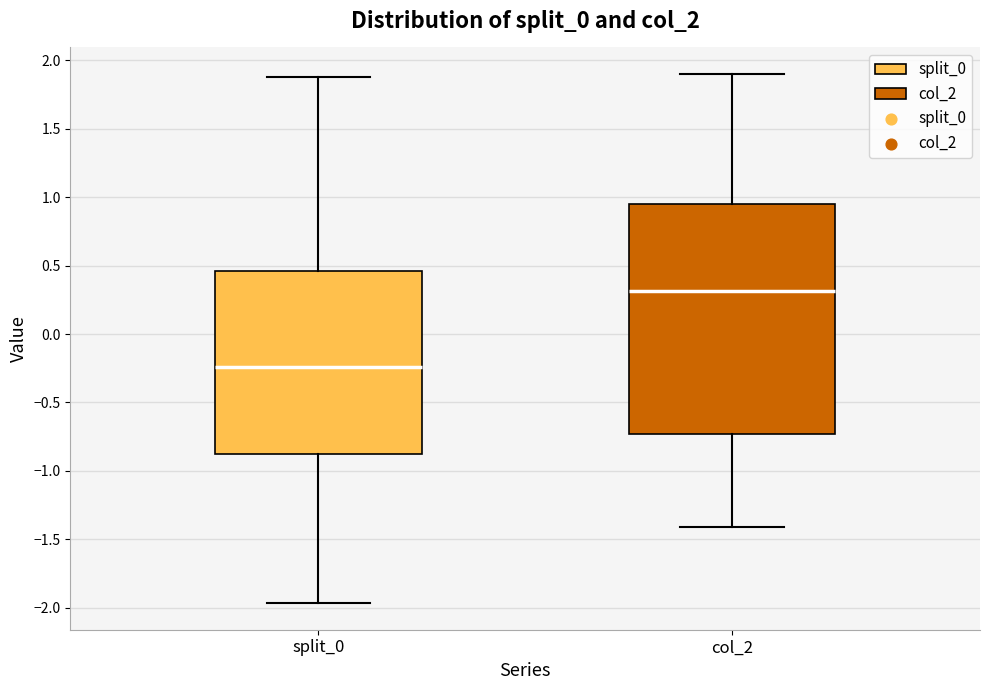

Reading left to right, read every box against the y-axis: the position of its median line, the range the box covers, and the ends of its whiskers. The values are not printed on the chart, so give them approximately, as read against the axis.

split_0: median -0.25, box -0.90 to 0.45, whiskers -1.95 to 1.90
col_2: median 0.30, box -0.75 to 0.95, whiskers -1.40 to 1.90